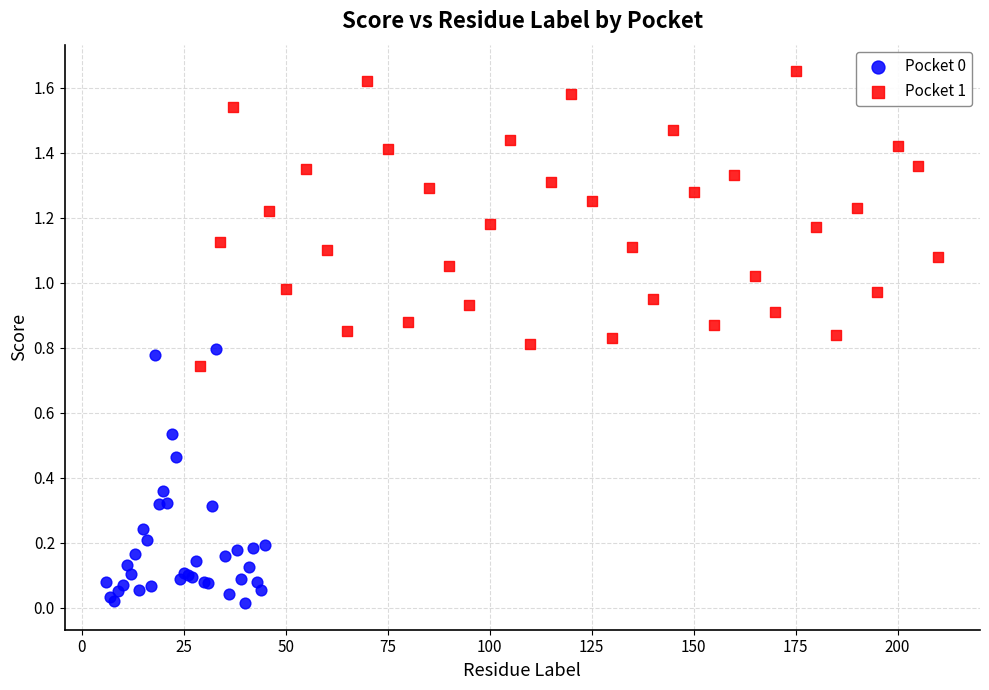

Which series reaches the maximum Y coordinate?

Pocket 1